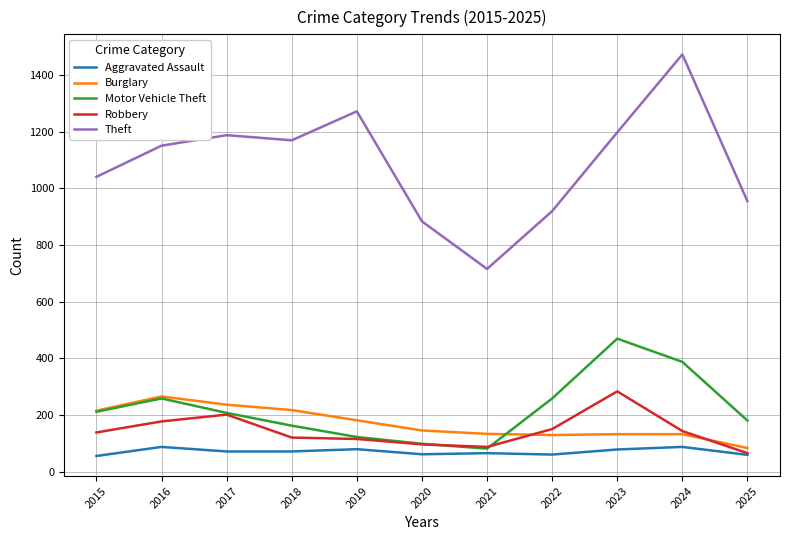

Does the chart have visible grid lines?

Yes